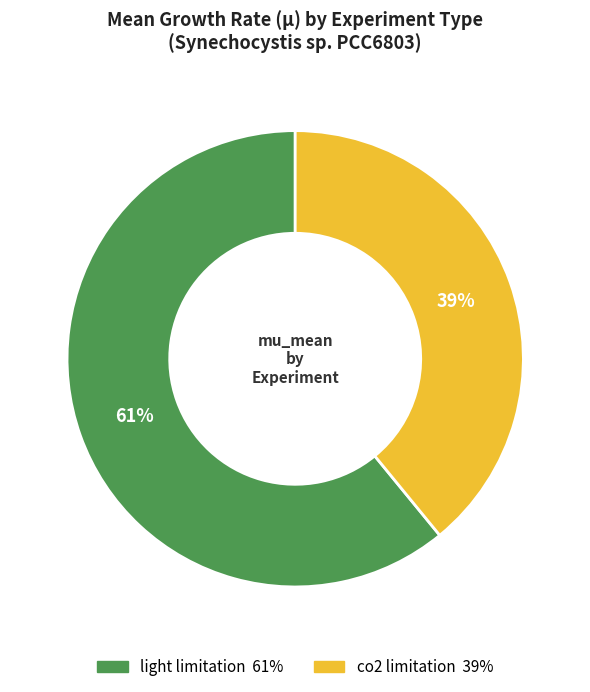

Is the sum of co2 limitation and light limitation greater than half?

Yes